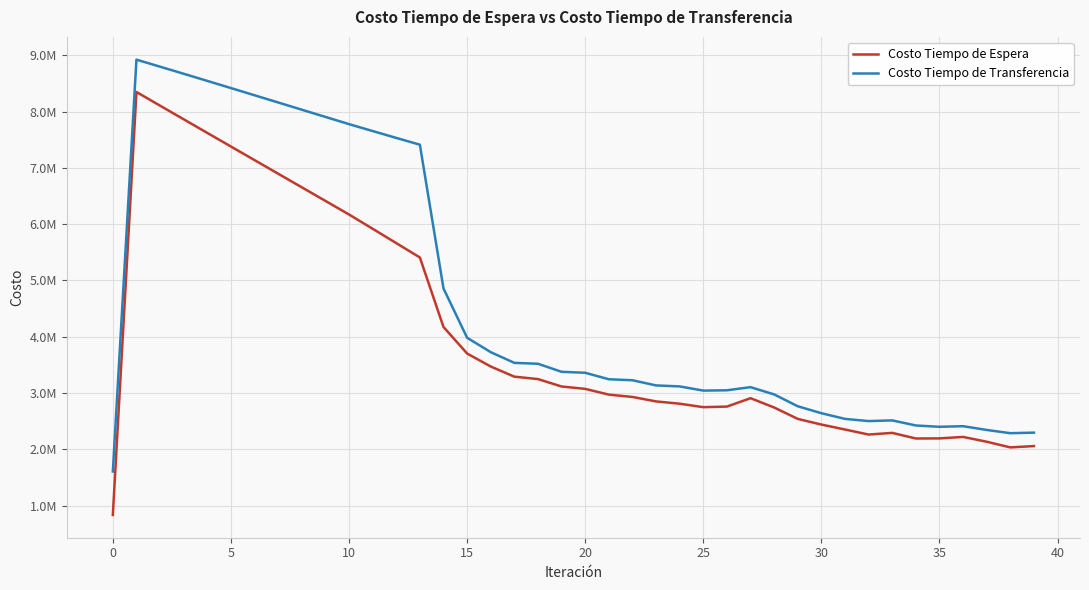

At how many categories does at least one series exceed 8902715?

1